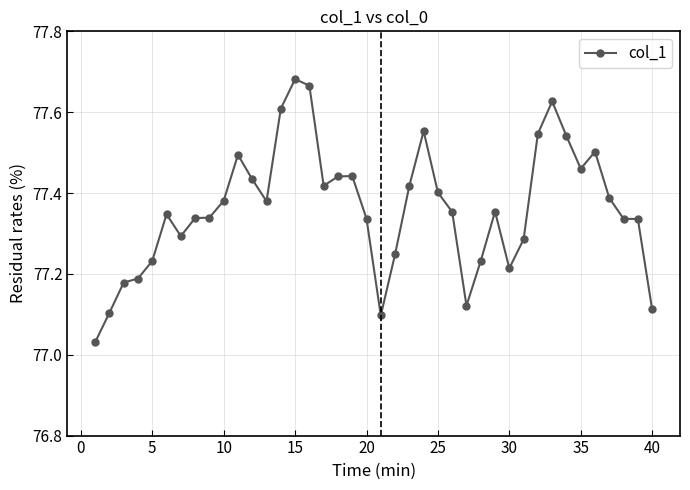

True or false: the data has more than 1 interior local peaks.

True